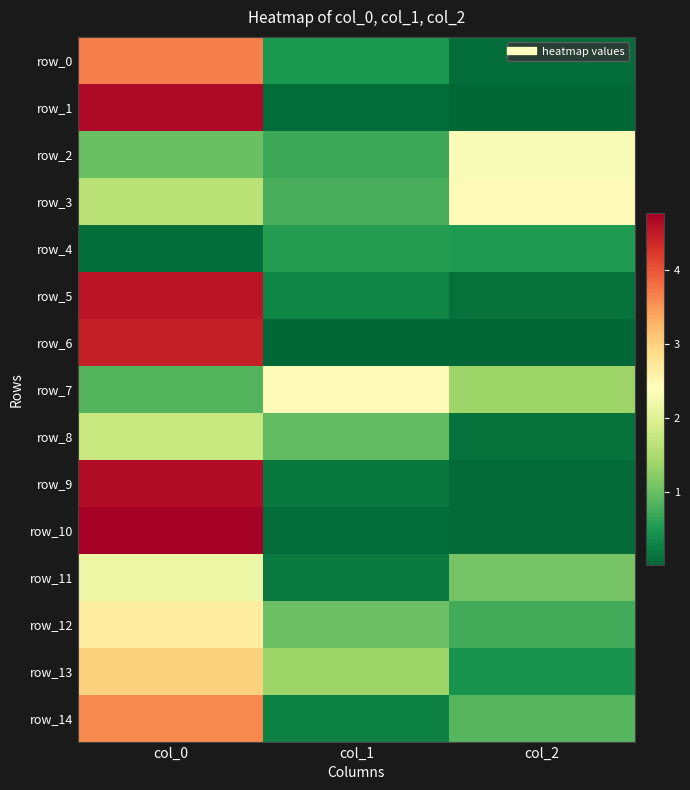

Reading left to right, what are all the values shown in this chart?

row_0: col_0=3.7	col_1=0.5	col_2=0.1
row_1: col_0=4.7	col_1=0.1	col_2=0.0
row_2: col_0=1.0	col_1=0.7	col_2=2.3
row_3: col_0=1.6	col_1=0.8	col_2=2.4
row_4: col_0=0.1	col_1=0.6	col_2=0.5
row_5: col_0=4.5	col_1=0.3	col_2=0.1
row_6: col_0=4.5	col_1=0.0	col_2=0.0
row_7: col_0=0.8	col_1=2.4	col_2=1.4
row_8: col_0=1.8	col_1=0.9	col_2=0.1
row_9: col_0=4.6	col_1=0.2	col_2=0.1
row_10: col_0=4.8	col_1=0.1	col_2=0.1
row_11: col_0=2.1	col_1=0.2	col_2=1.1
row_12: col_0=2.7	col_1=1.0	col_2=0.8
row_13: col_0=3.0	col_1=1.4	col_2=0.5
row_14: col_0=3.6	col_1=0.3	col_2=0.9